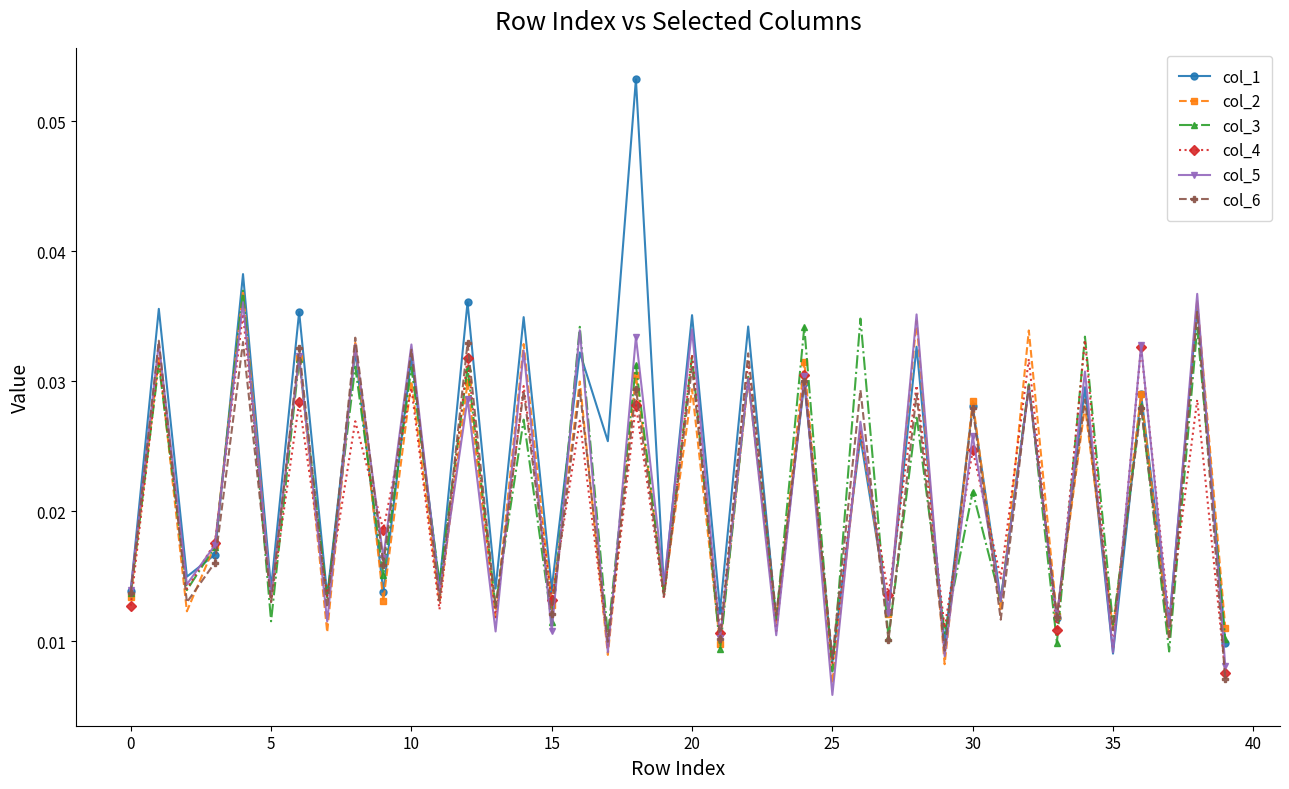

Does the chart have visible grid lines?

No